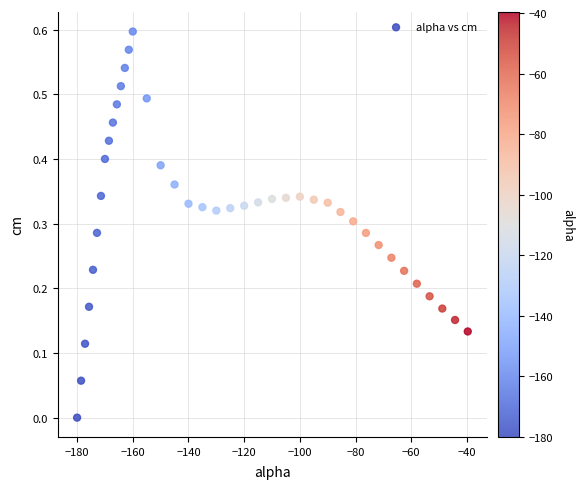

What is the range of X values (max minus min)?

140.3